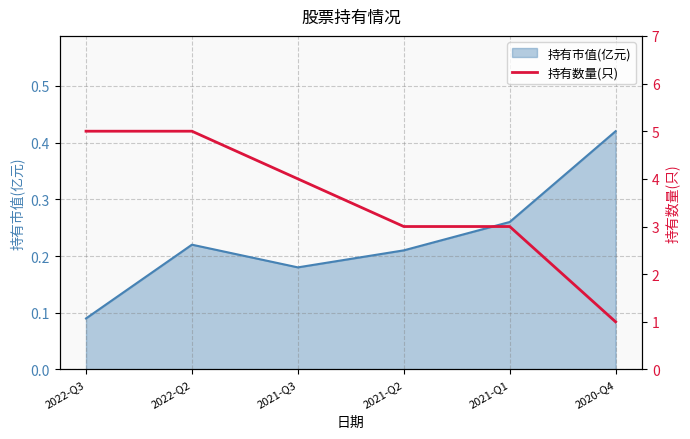

What position from the right is 2022-Q2?

5